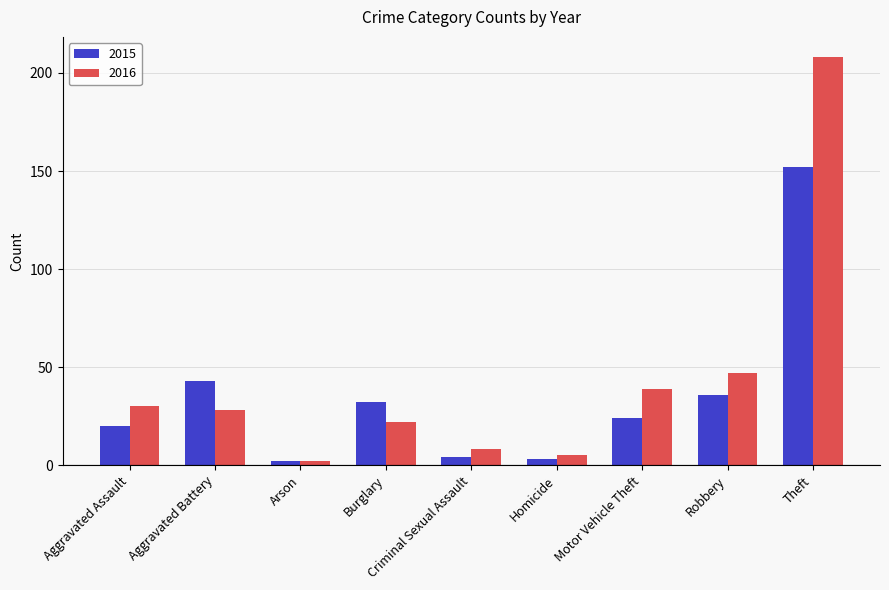

Read the 2016 value at Aggravated Battery.

28